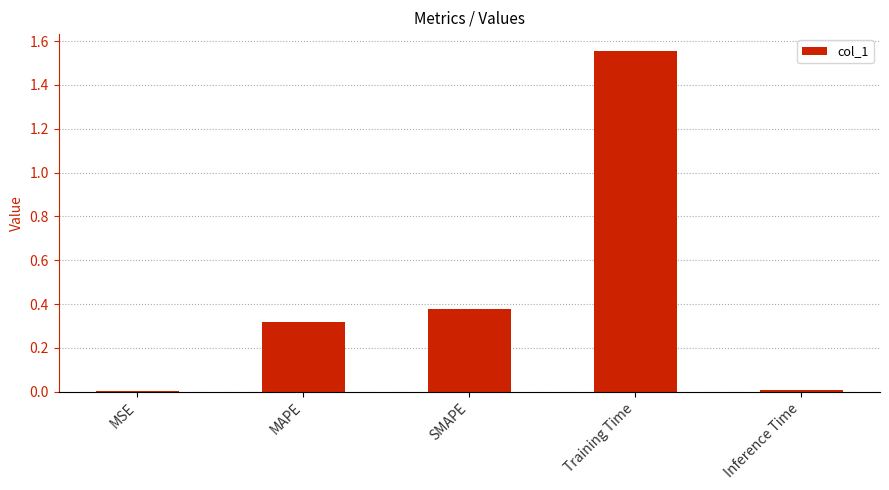

What is the difference between the maximum and minimum values?

1.5